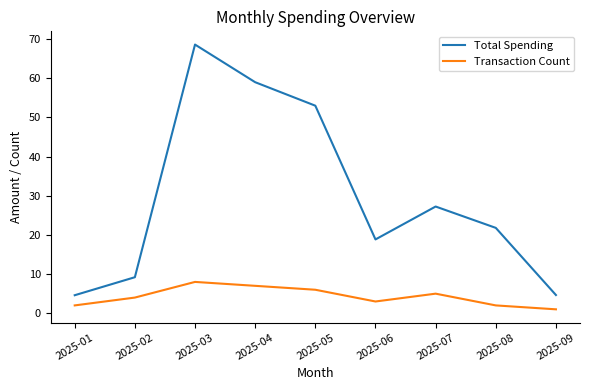

What is the spread (max minus min) of values at 2025-02?

5.2